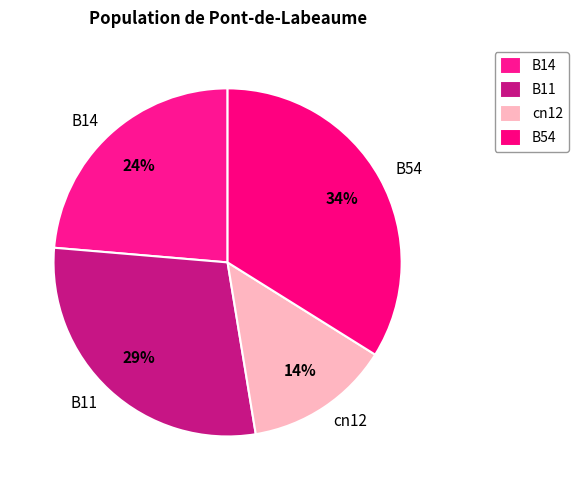

True or false: B14 accounts for 31% of the total.

False